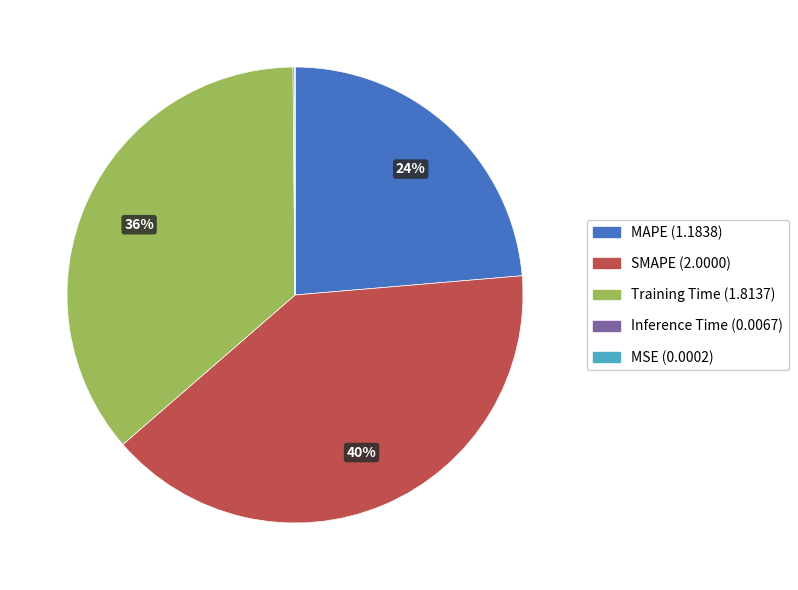

To the nearest percent, what is the difference between the largest and smallest slice percentages?

40%